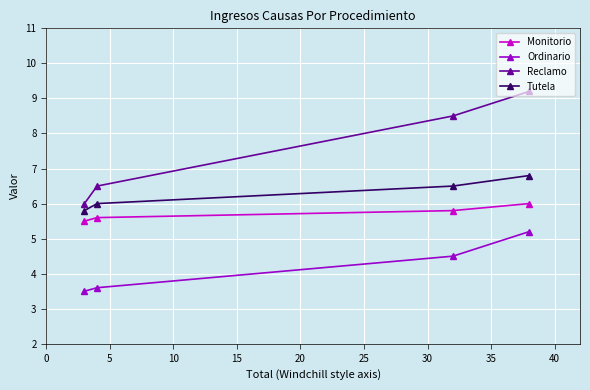

At how many categories does at least one series exceed 4?

4